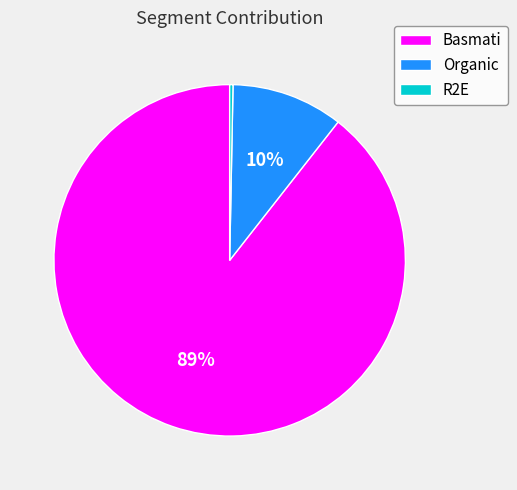

Approximately how many times larger is the value at Organic compared to R2E?

33.8